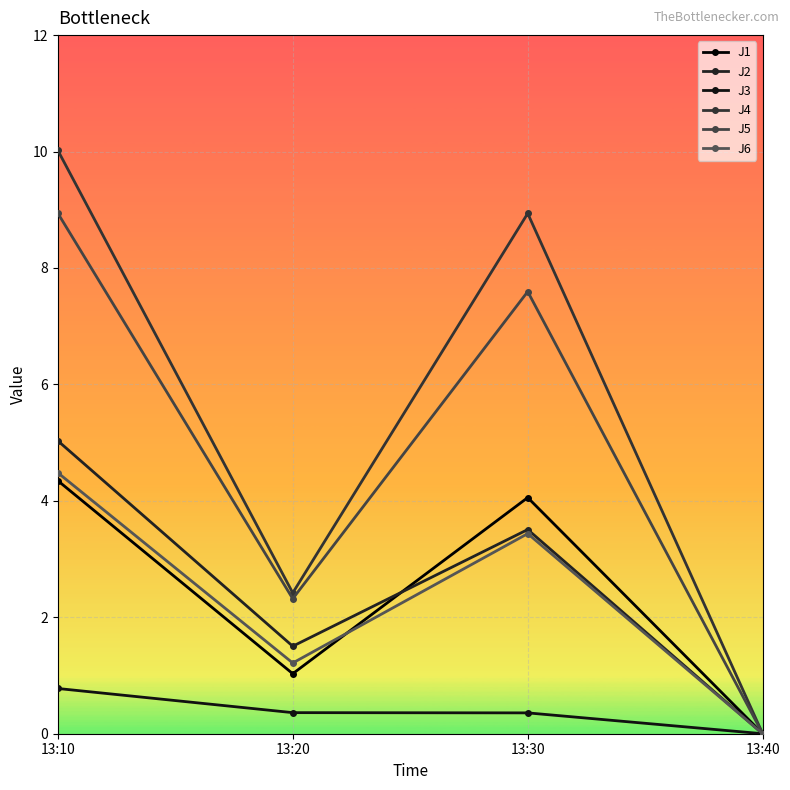

True or false: J3 and J6 cross at least once.

False